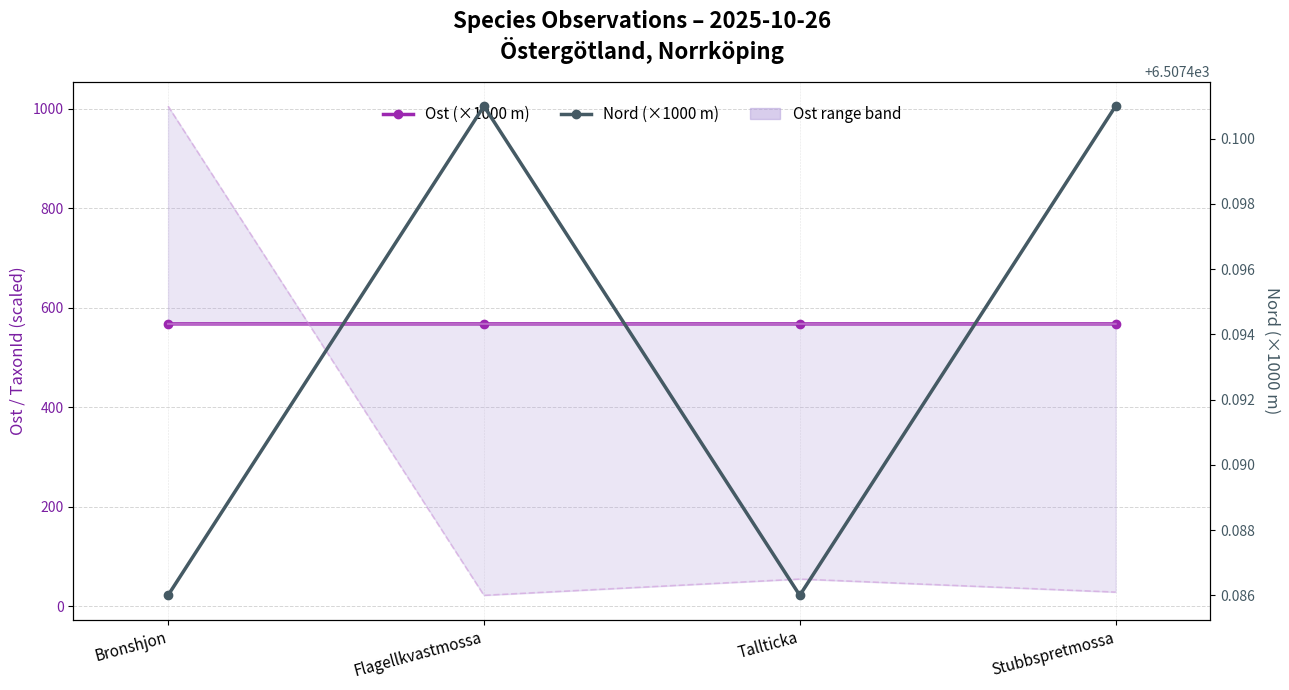

What is the average value of the Ost (km) series?

567.4